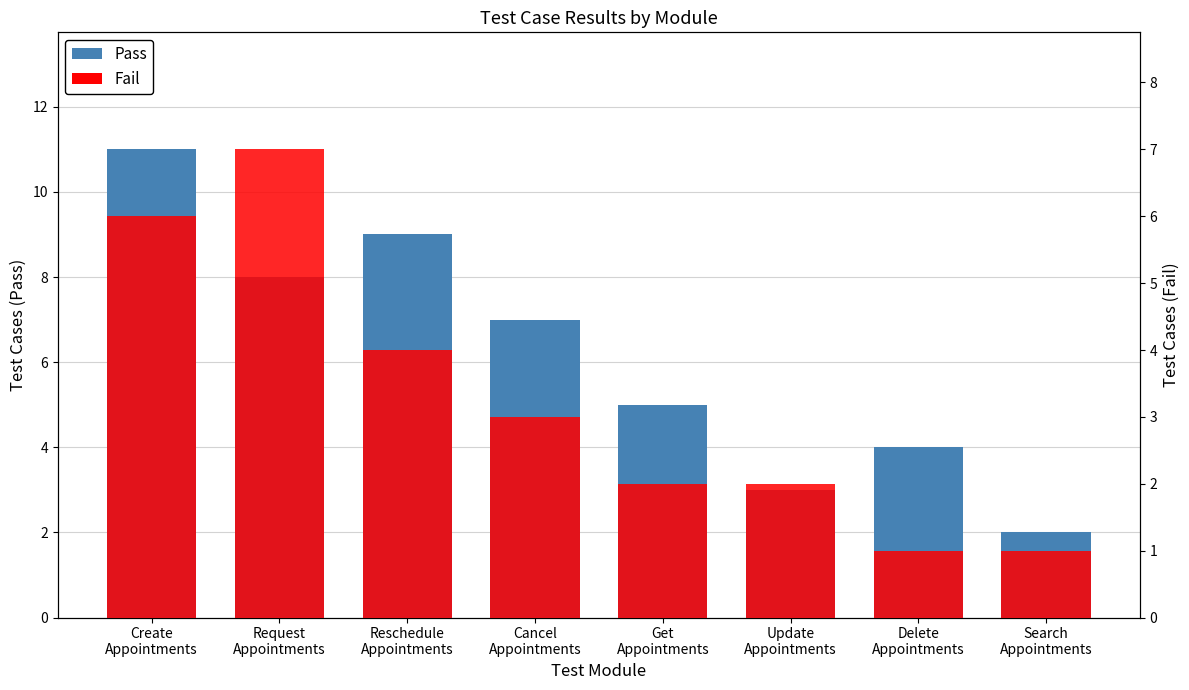

Does the chart contain any negative values?

No